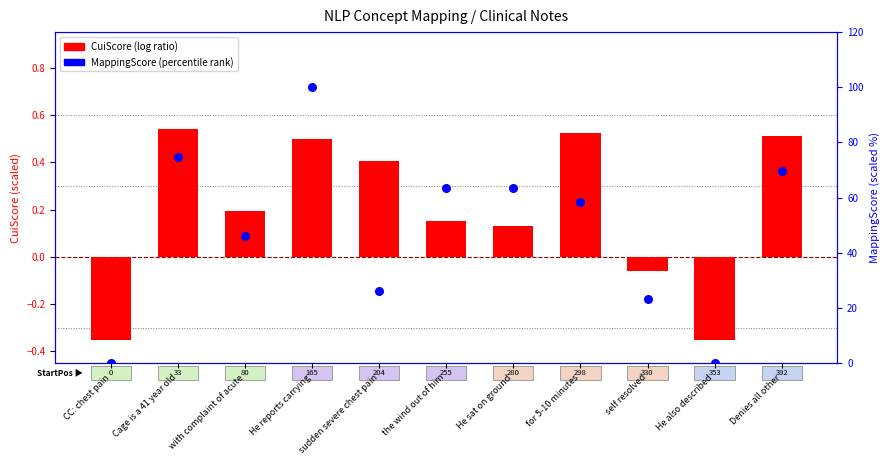

What are all the series names shown in the legend?

CuiScore (log ratio), MappingScore (percentile)